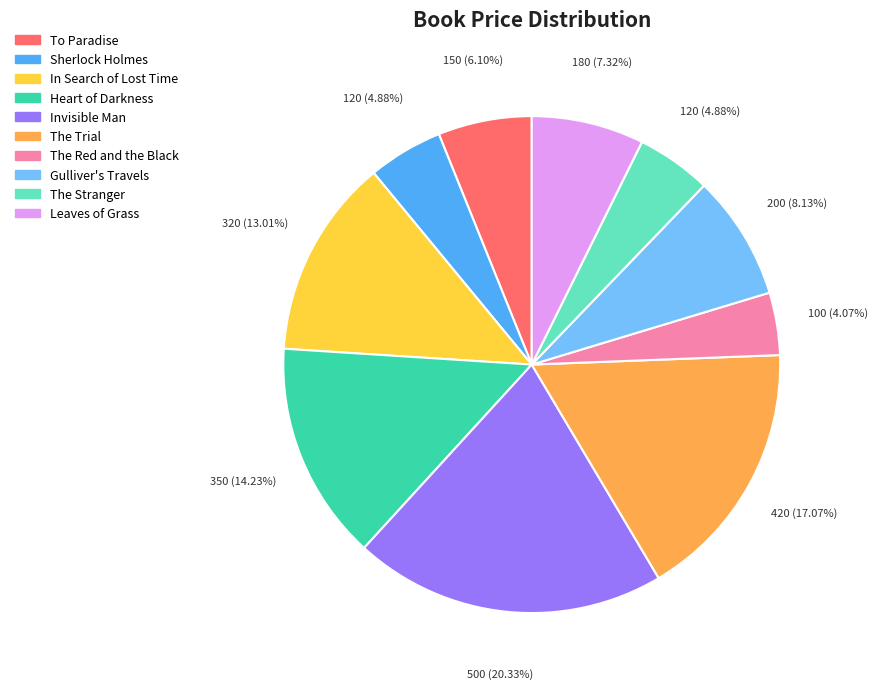

Is Sherlock Holmes the majority of the pie?

No